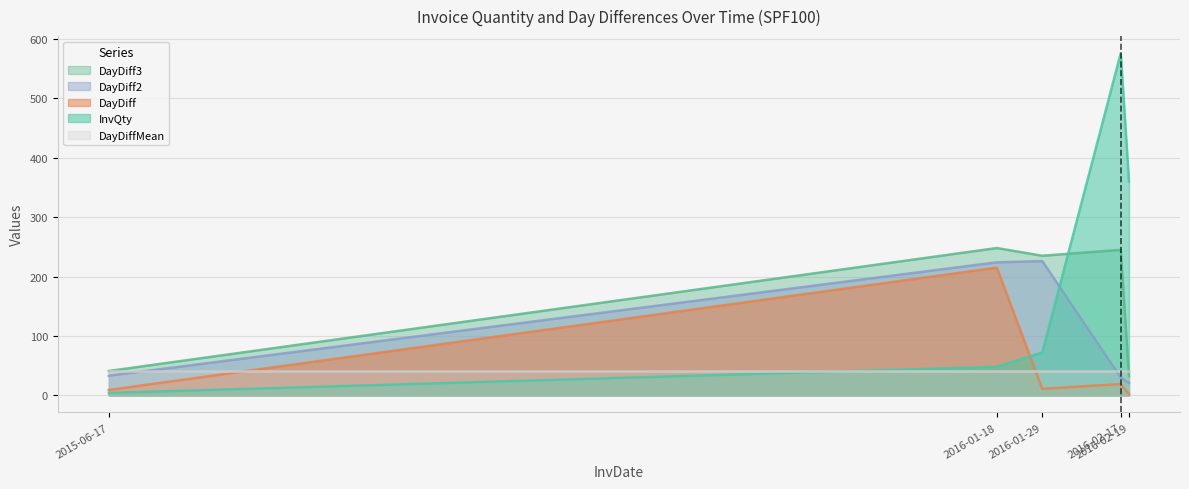

What is the total value across all series at 2016-02-19?

456.1